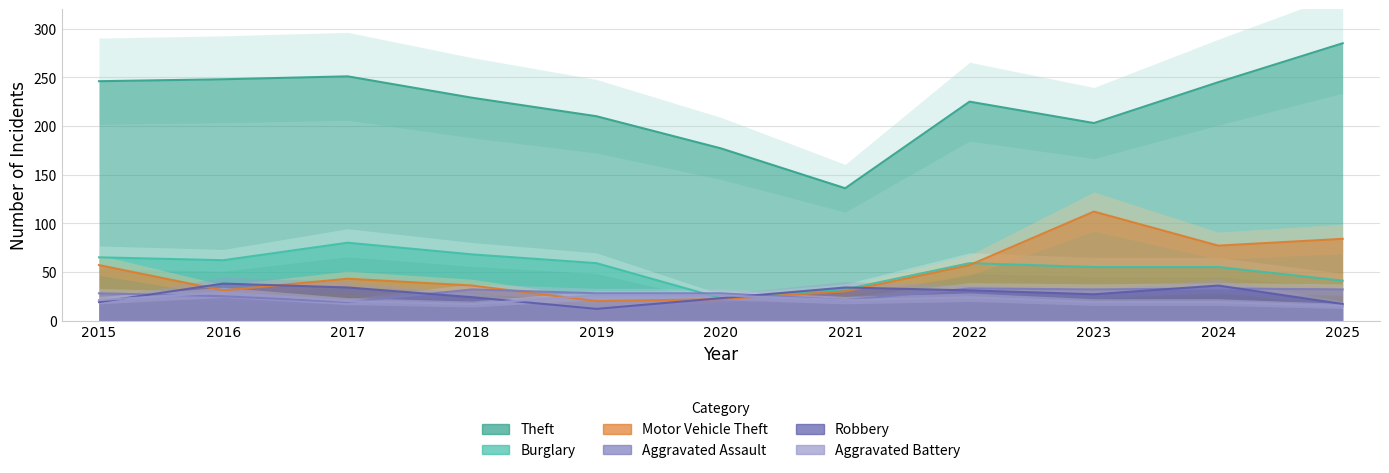

True or false: Burglary and Theft cross at least once.

False